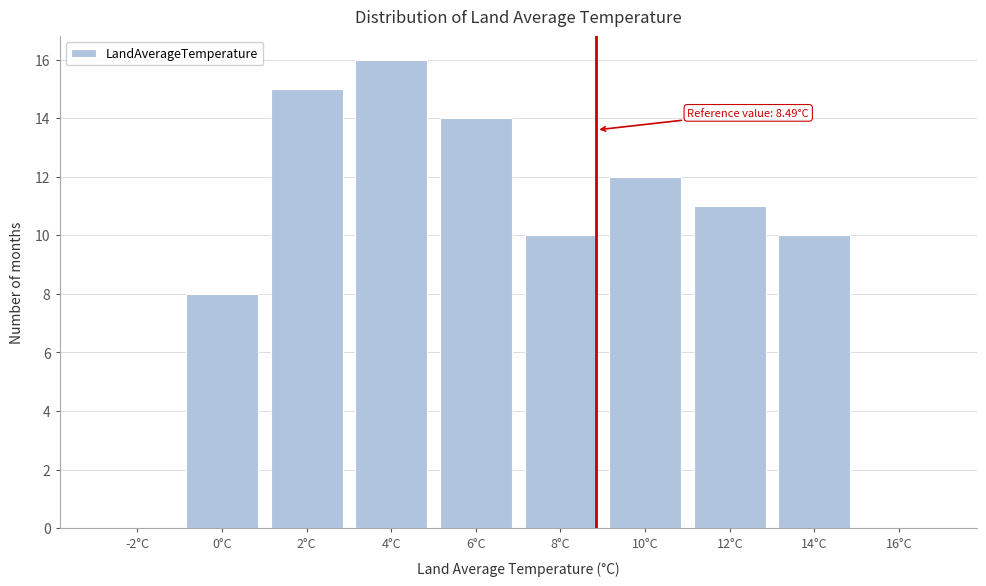

Reading right to left, extract all data points from this chart.

16°C=0	14°C=10	12°C=11	10°C=12	8°C=10	6°C=14	4°C=16	2°C=15	0°C=8	-2°C=0